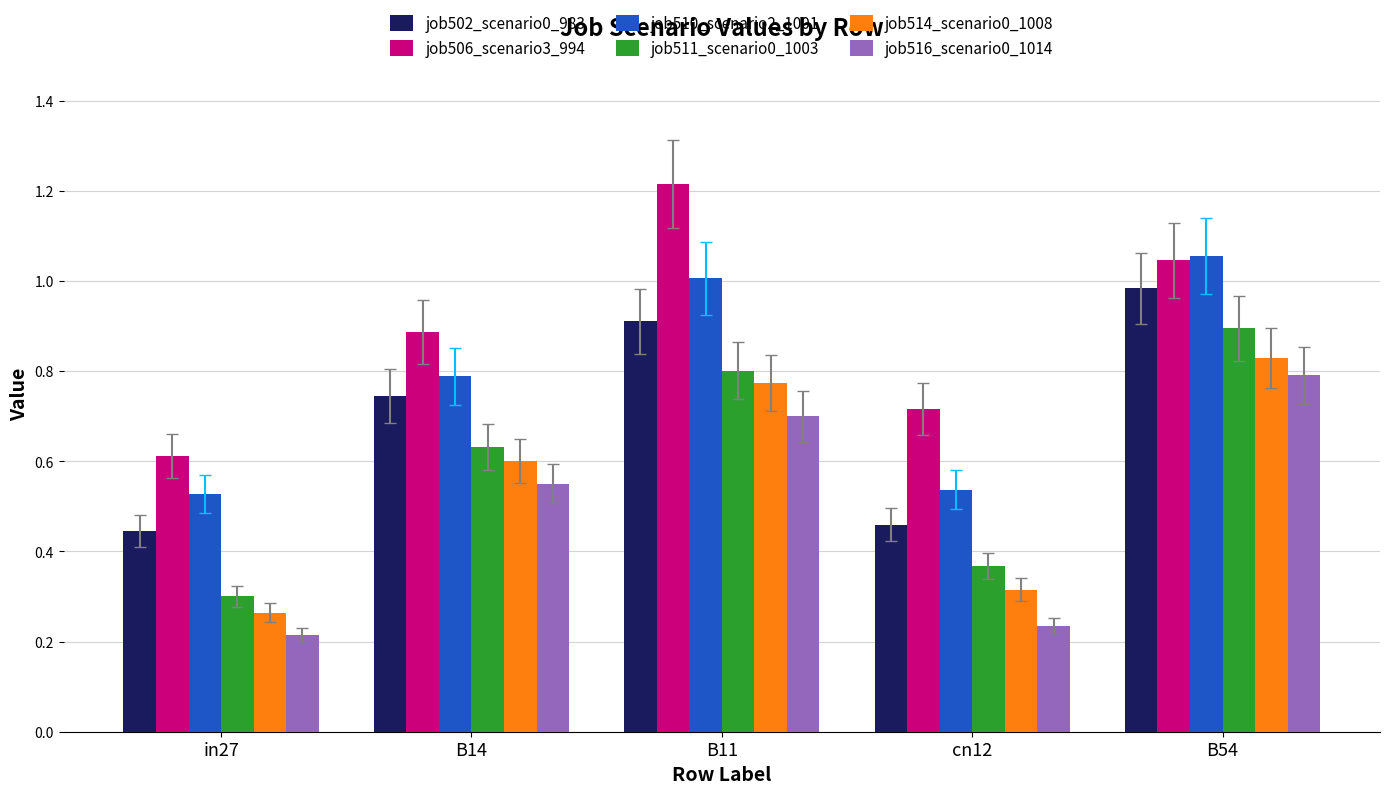

List the series in order of their peak value, lowest first.

job516_scenario0_1014, job514_scenario0_1008, job511_scenario0_1003, job502_scenario0_983, job510_scenario2_1001, job506_scenario3_994